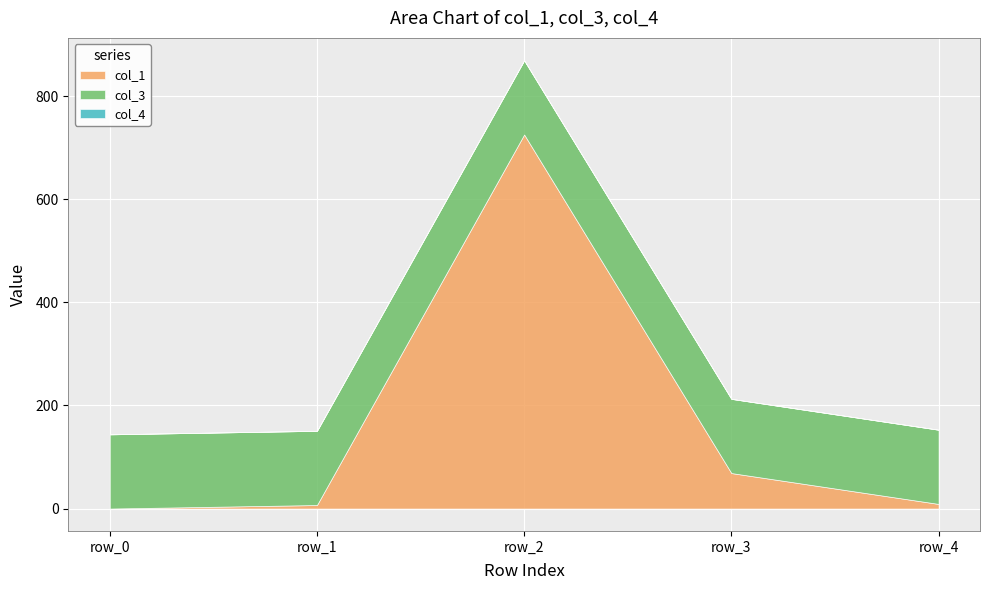

Count the number of data series in this chart.

3